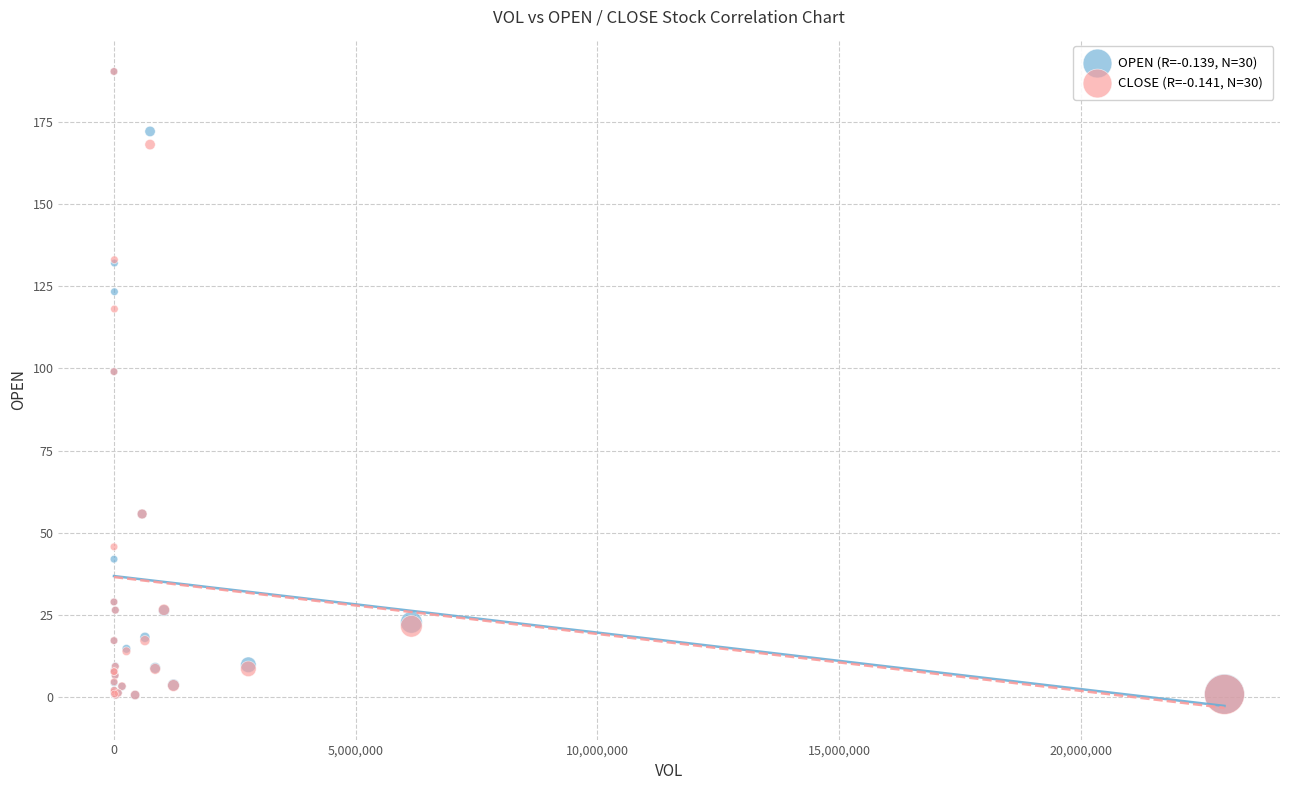

What are all the series names shown in the legend?

OPEN (R=-0.139, N=30), CLOSE (R=-0.141, N=30)